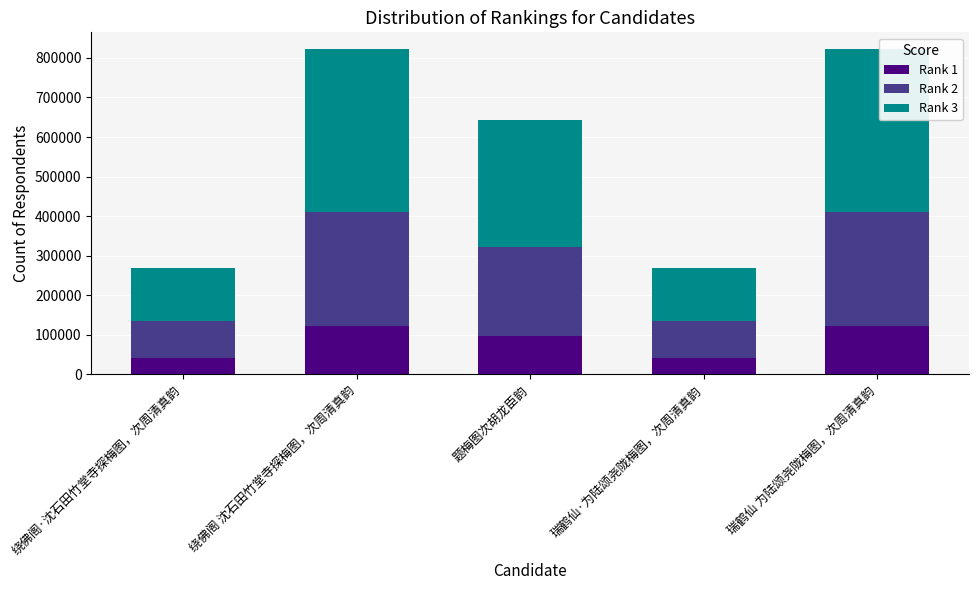

At which label is Rank 1 closest to 81949?

题梅图次胡龙臣韵